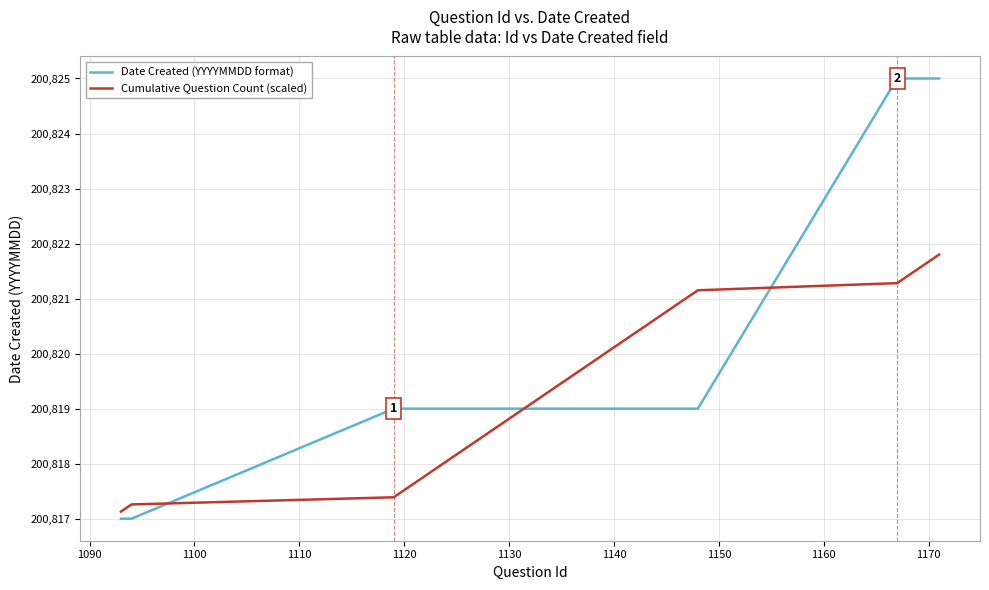

How many Date Created (YYYYMMDD format) values are between 200819 and 200820?

30